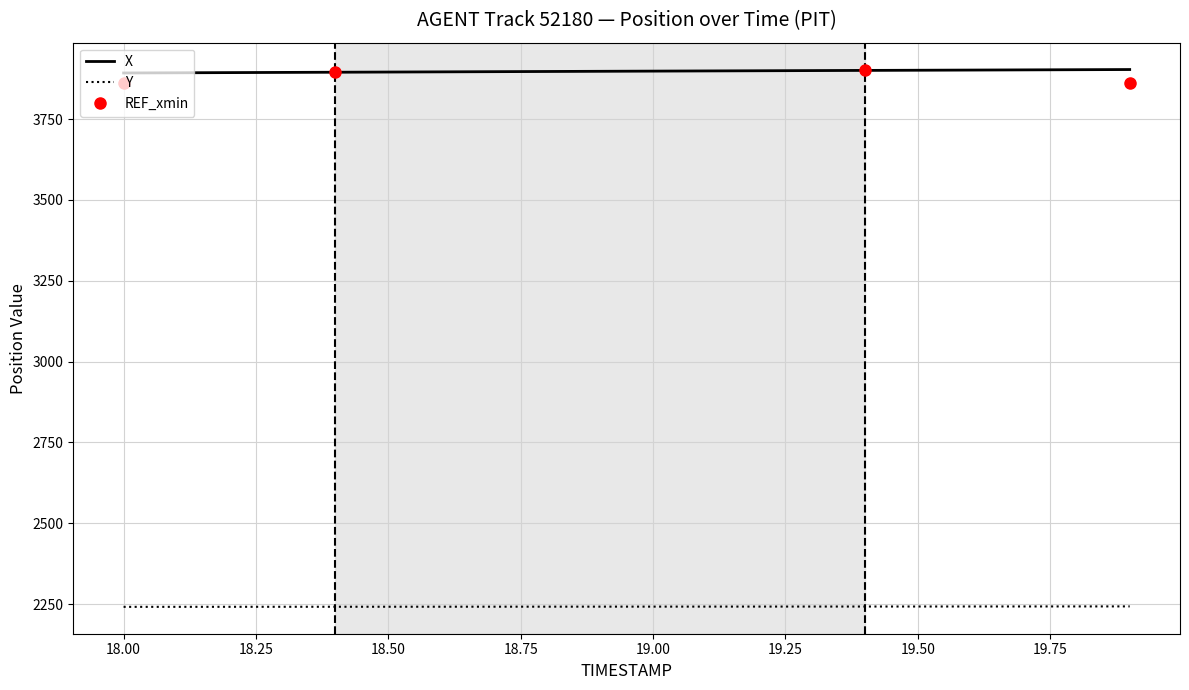

Rank the categories by X value from highest to lowest.

19.9, 19.8, 19.7, 19.6, 19.5, 19.4, 19.3, 19.2, 19.1, 19.0, 18.9, 18.8, 18.7, 18.6, 18.5, 18.4, 18.3, 18.2, 18.1, 18.0